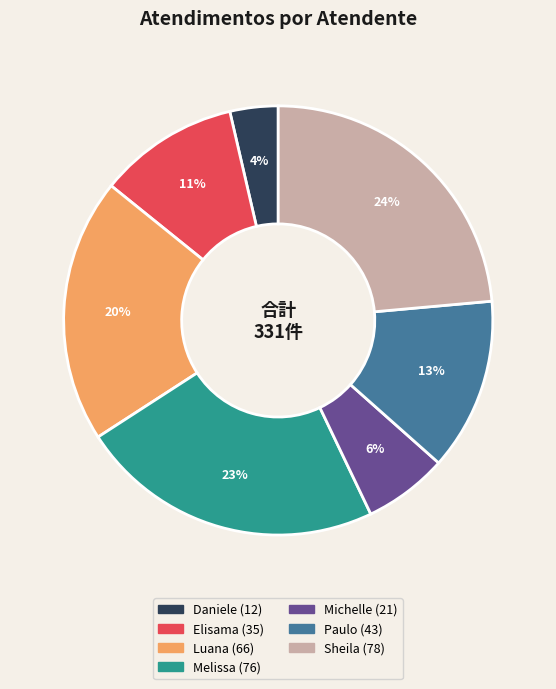

To the nearest percent, what is the average slice percentage?

14%